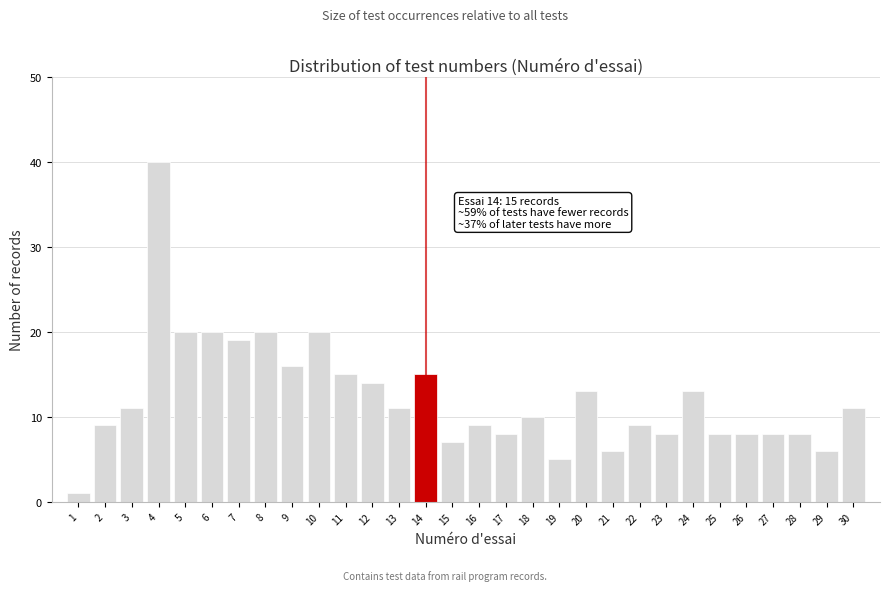

Reading left to right, what are all the values shown in this chart?

1	9	11	40	20	20	19	20	16	20	15	14	11	15	7	9	8	10	5	13	6	9	8	13	8	8	8	8	6	11